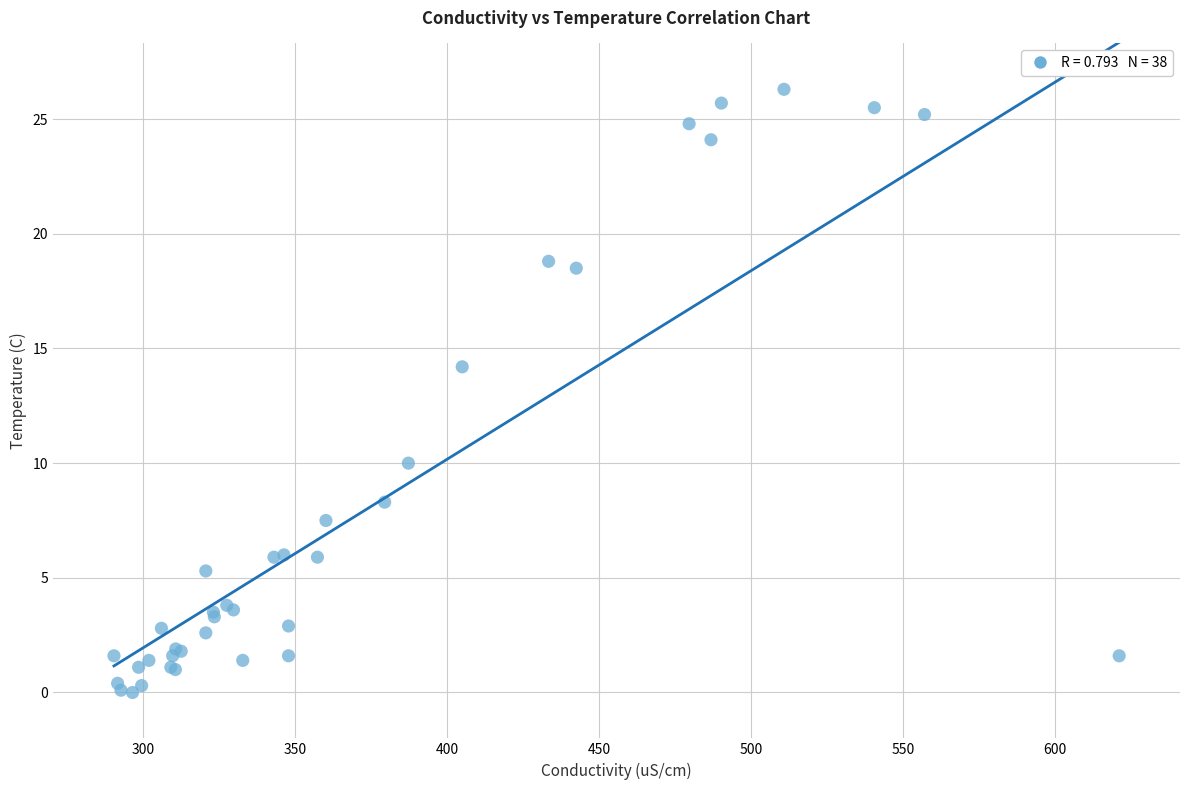

What Y value in the scatter plot is closest to 13?

14.2